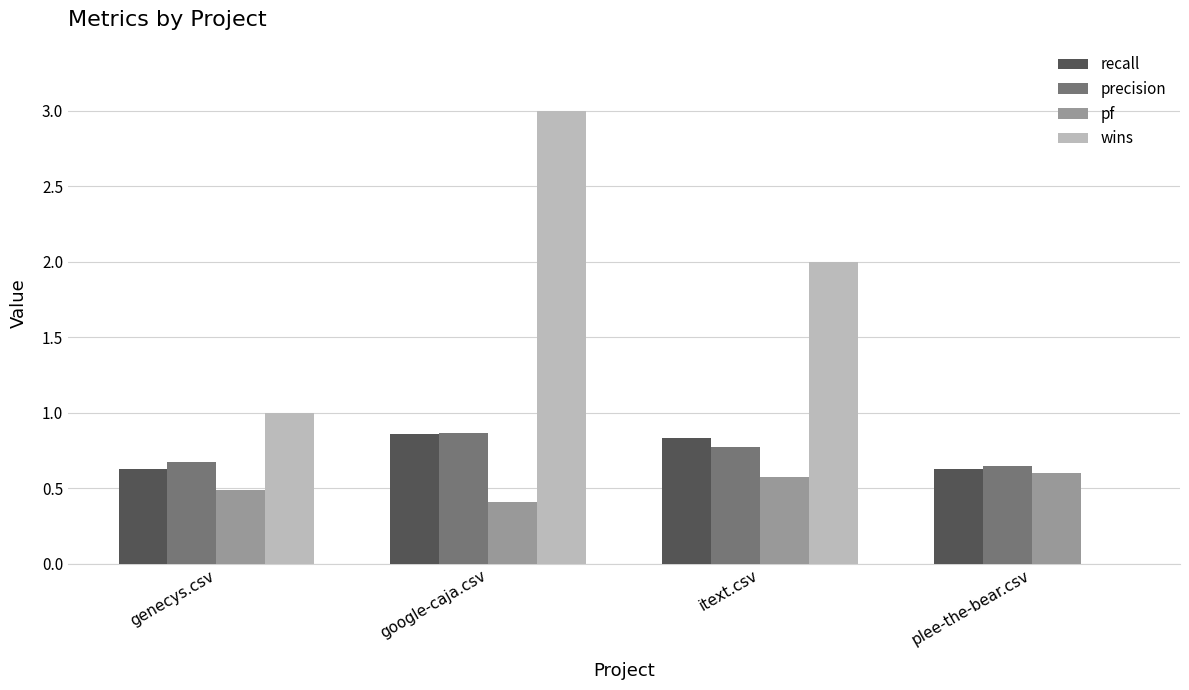

What is the total value across all series at itext.csv?

4.2